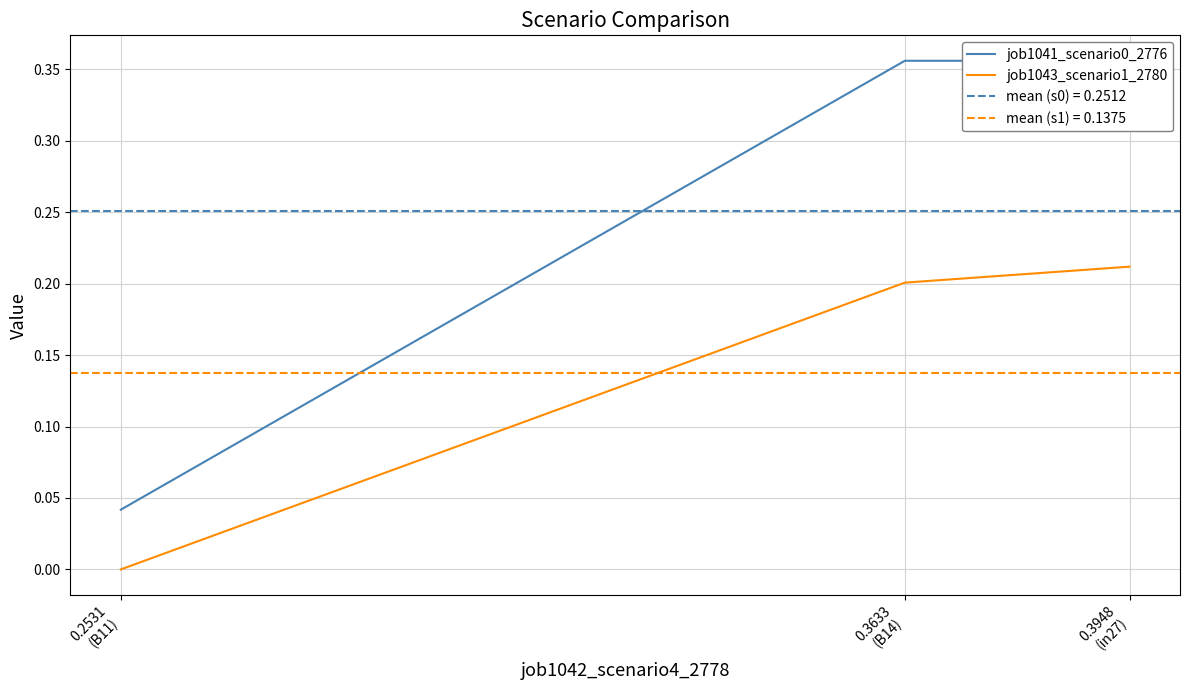

What is the difference between the job1043_scenario1_2780 values at 0.2531
(B11) and 0.3633
(B14)?

0.2